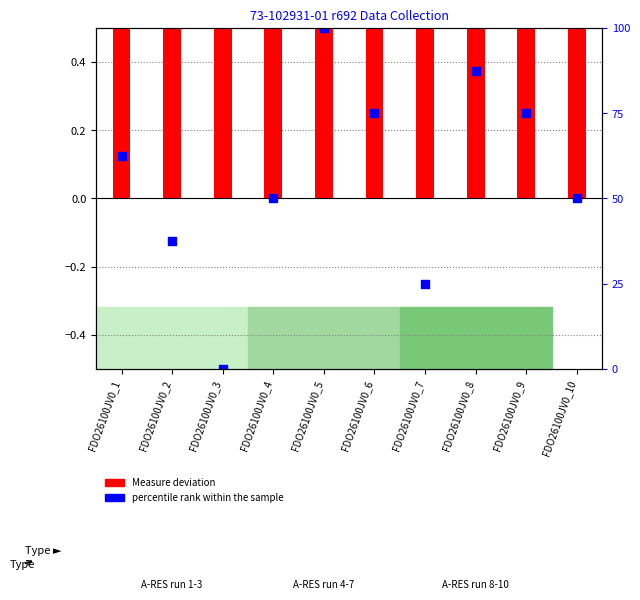

Which series contains the lowest Y value?

percentile rank within the sample